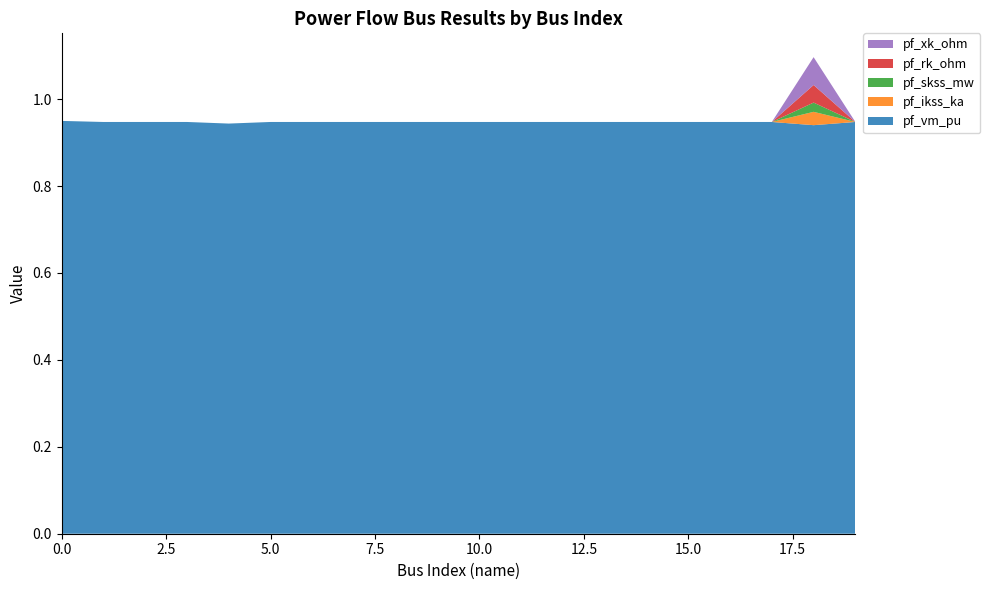

Reading right to left, what are all the values shown in this chart?

pf_vm_pu: 19=0.9	18=0.9	17=0.9	16=0.9	15=0.9	14=0.9	13=0.9	12=0.9	11=0.9	10=0.9	9=0.9	8=0.9	7=0.9	6=0.9	5=0.9	4=0.9	3=0.9	2=0.9	1=0.9	0=0.9
pf_ikss_ka: 19=0.0	18=0.0	17=0.0	16=0.0	15=0.0	14=0.0	13=0.0	12=0.0	11=0.0	10=0.0	9=0.0	8=0.0	7=0.0	6=0.0	5=0.0	4=0.0	3=0.0	2=0.0	1=0.0	0=0.0
pf_skss_mw: 19=0.0	18=0.0	17=0.0	16=0.0	15=0.0	14=0.0	13=0.0	12=0.0	11=0.0	10=0.0	9=0.0	8=0.0	7=0.0	6=0.0	5=0.0	4=0.0	3=0.0	2=0.0	1=0.0	0=0.0
pf_rk_ohm: 19=0.0	18=0.0	17=0.0	16=0.0	15=0.0	14=0.0	13=0.0	12=0.0	11=0.0	10=0.0	9=0.0	8=0.0	7=0.0	6=0.0	5=0.0	4=0.0	3=0.0	2=0.0	1=0.0	0=0.0
pf_xk_ohm: 19=0.0	18=0.1	17=0.0	16=0.0	15=0.0	14=0.0	13=0.0	12=0.0	11=0.0	10=0.0	9=0.0	8=0.0	7=0.0	6=0.0	5=0.0	4=0.0	3=0.0	2=0.0	1=0.0	0=0.0